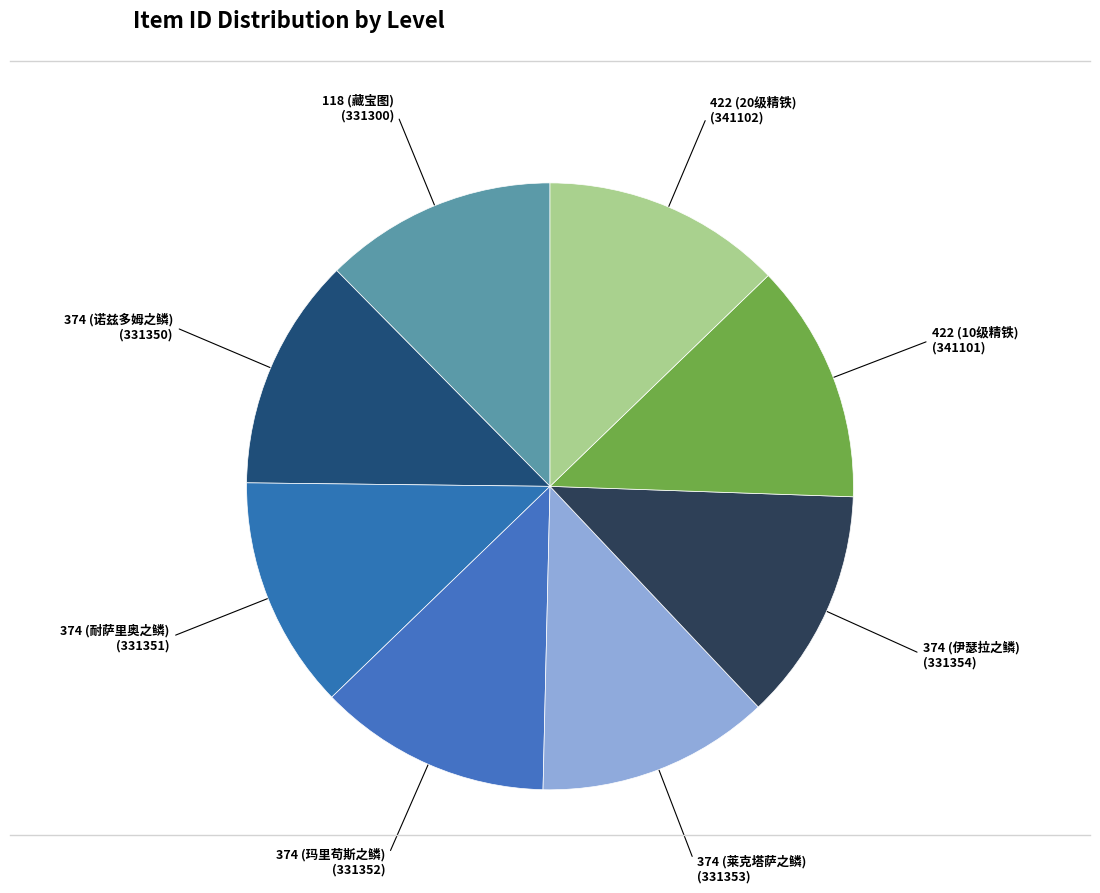

How many slices are in this pie chart?

8